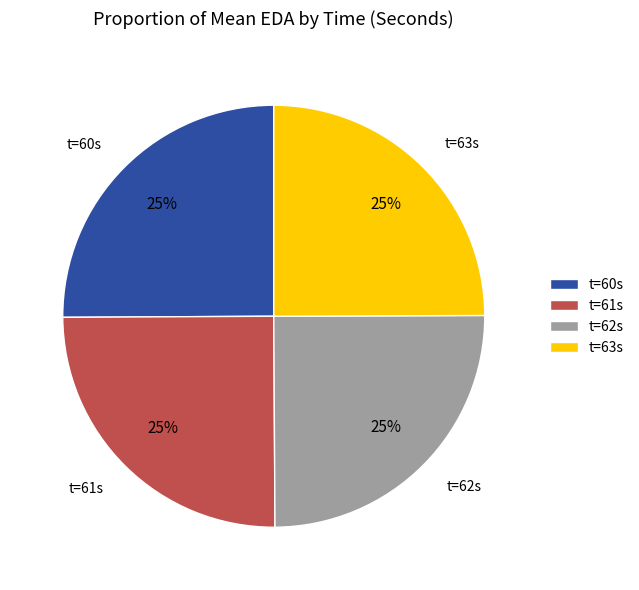

What percentage is the t=63s slice, to the nearest percent?

25%